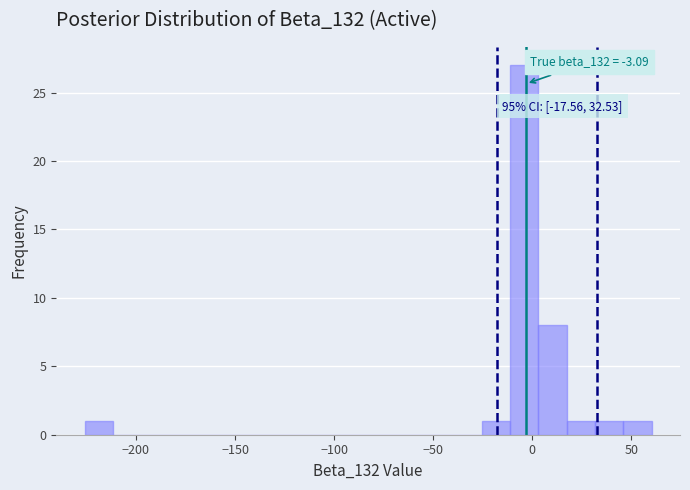

Read against the x-axis, roughly where is the centre of the tallest bar?

-5